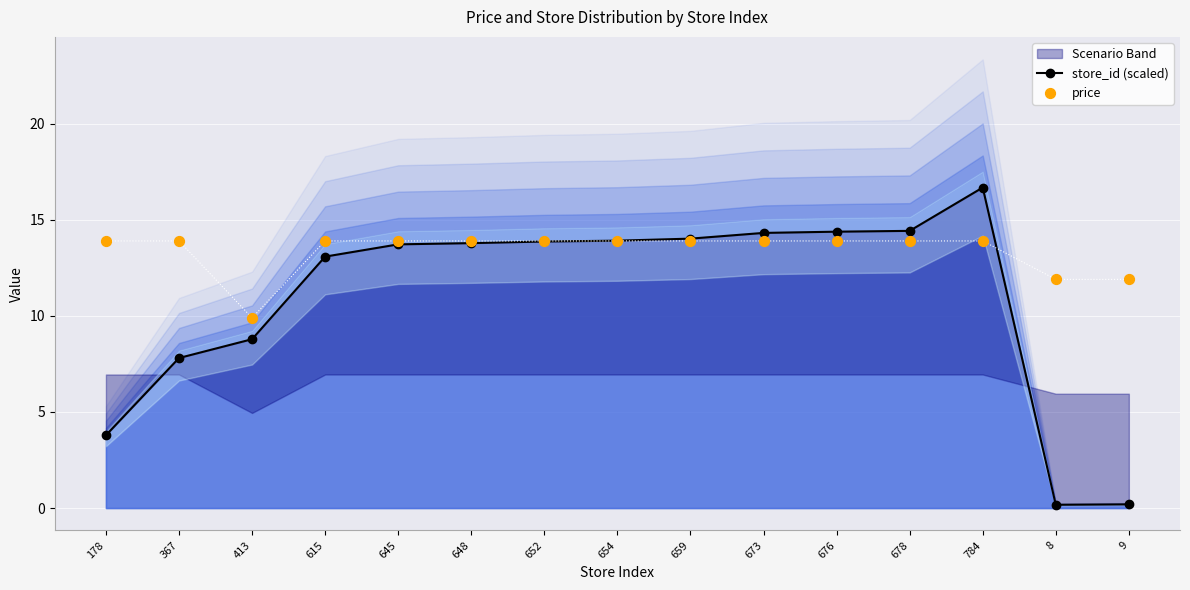

What is the total value across all series at 178?

17.7